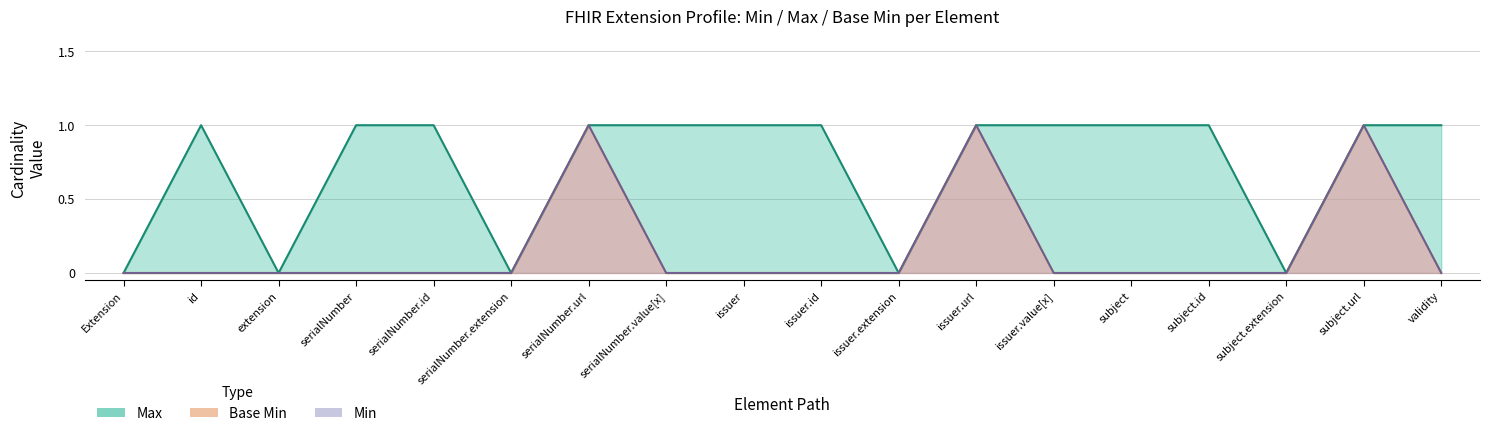

What is the difference between the maximum and minimum values in the Base Min series?

1